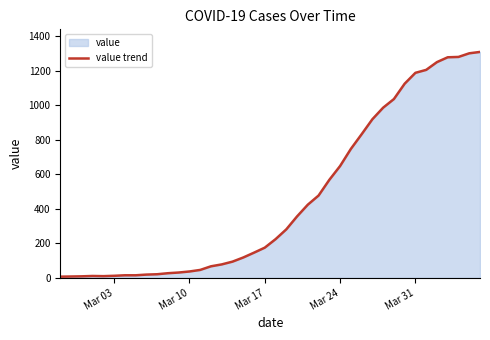

What is the maximum value shown in the chart?

1309